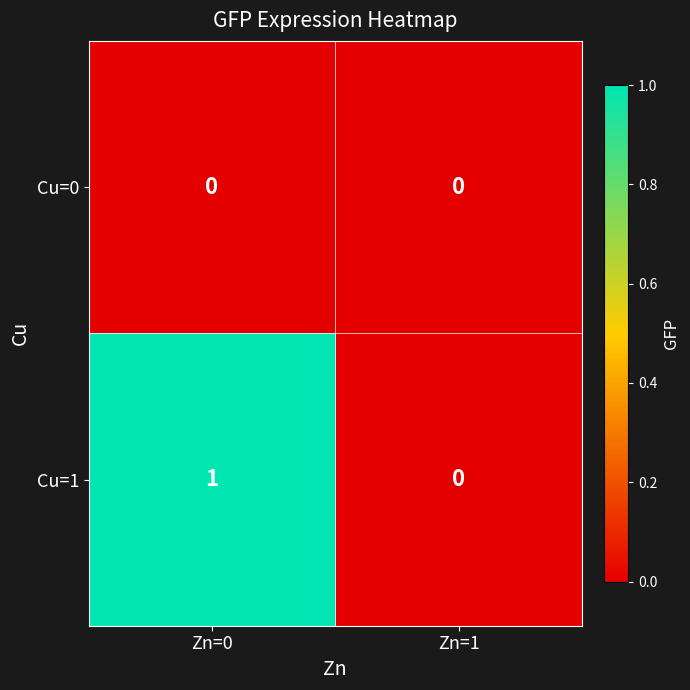

How many distinct data groups are displayed?

2